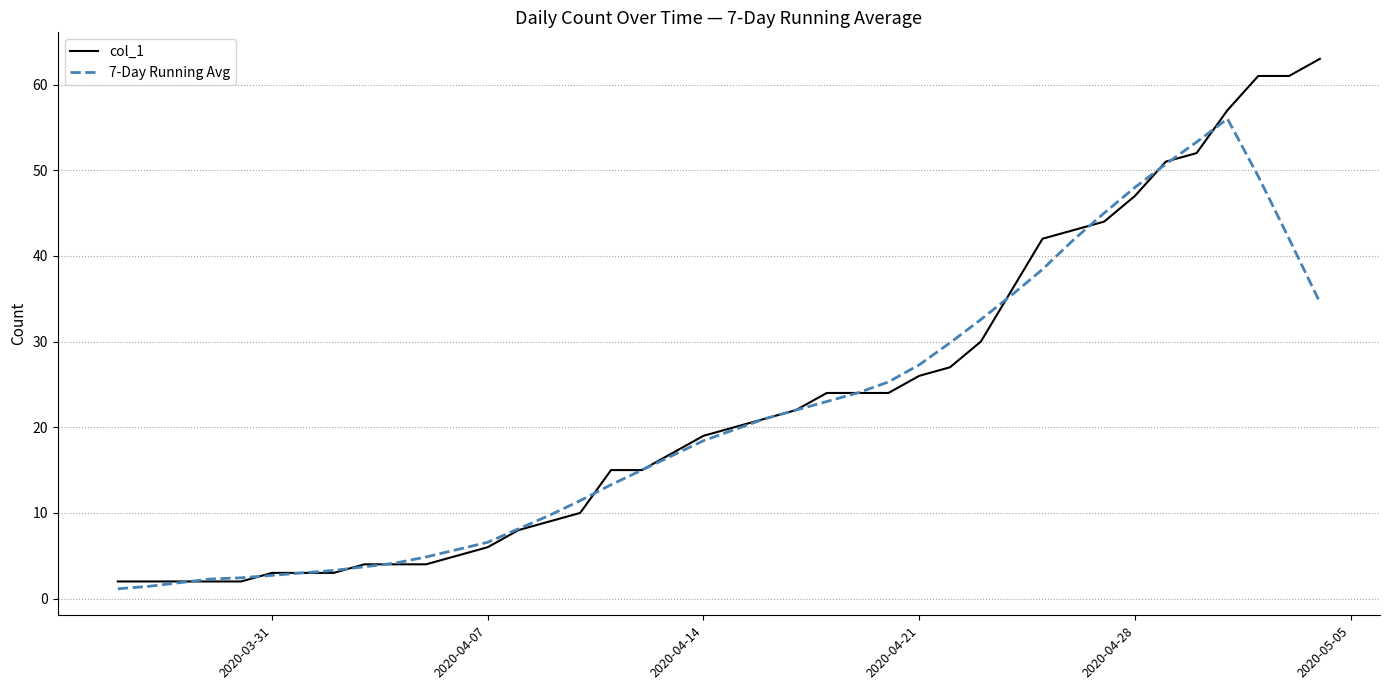

Which series has the largest range (max minus min)?

col_1